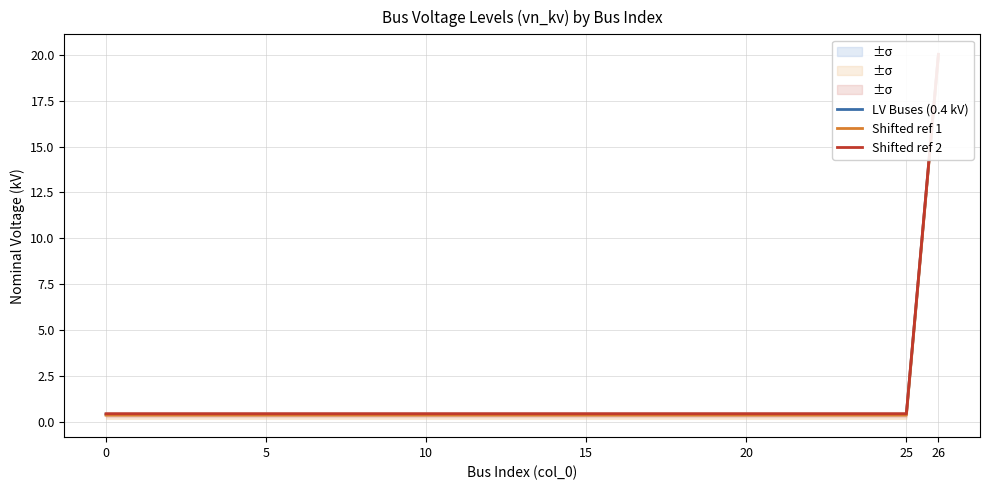

What is the minimum value for LV Buses (0.4 kV)?

0.4